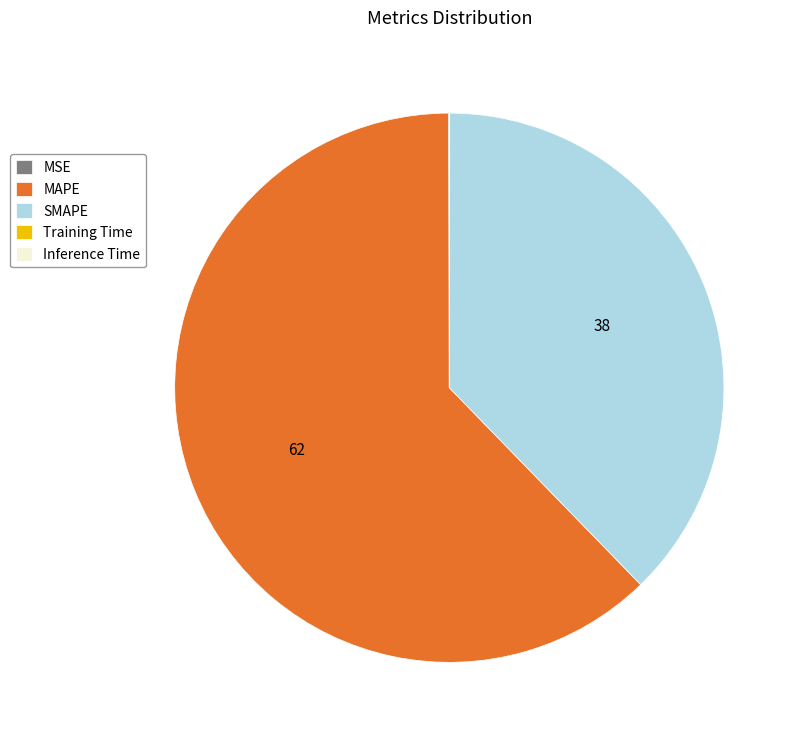

Which slice represents more than half of the pie?

MAPE